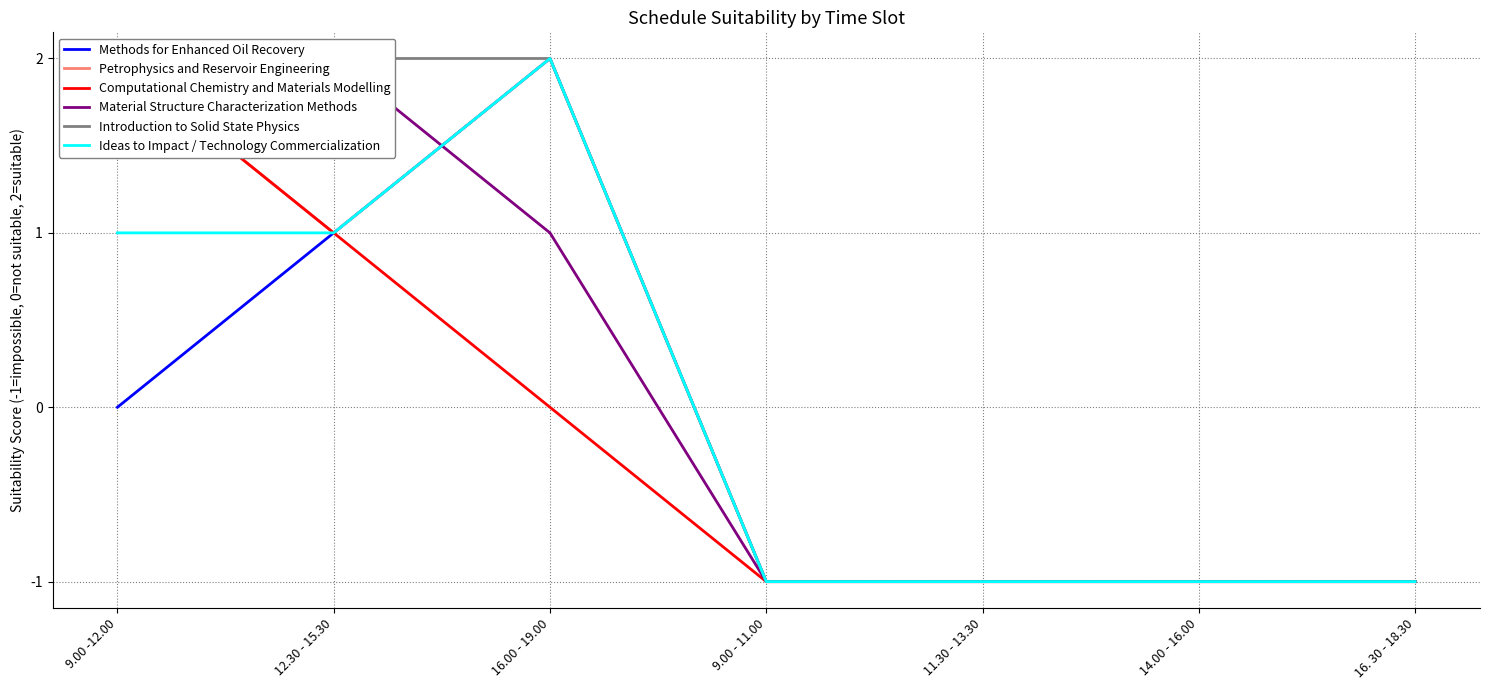

Is the value of Introduction to Solid State Physics at 16.00 - 19.00 greater than the value of Methods for Enhanced Oil Recovery at 9.00 -12.00?

Yes